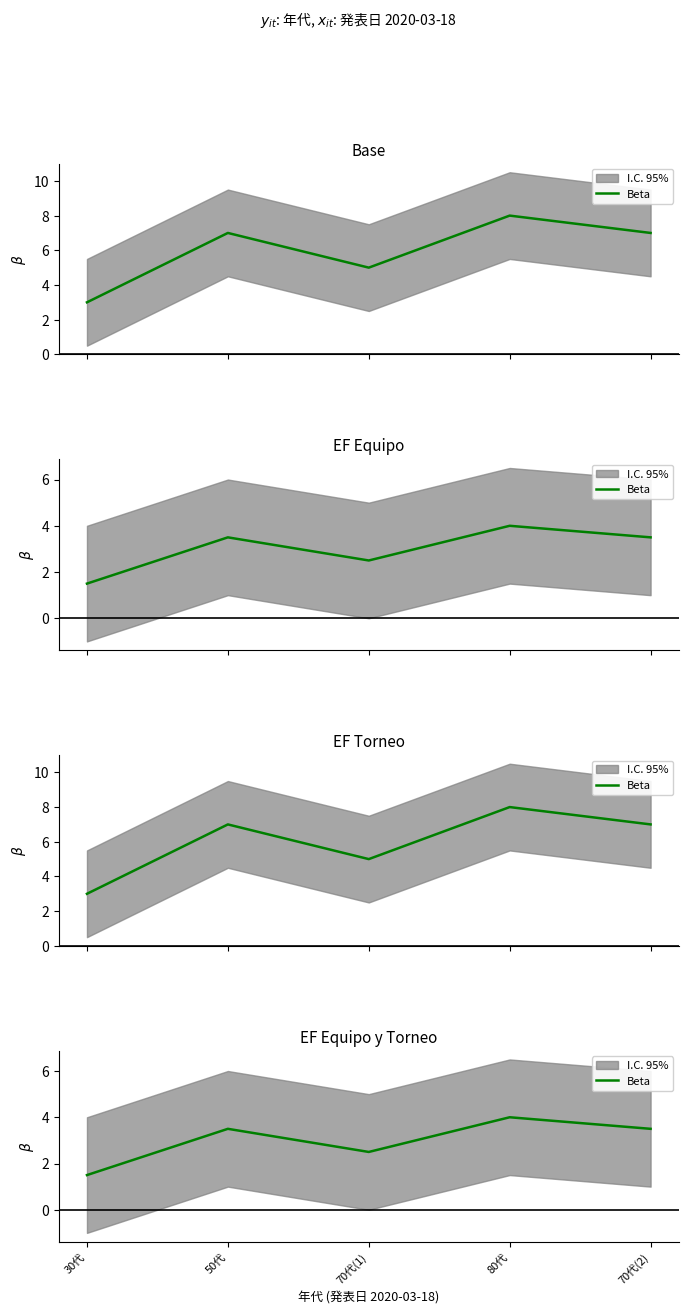

What value does the data have at 70代(1)?

2.5